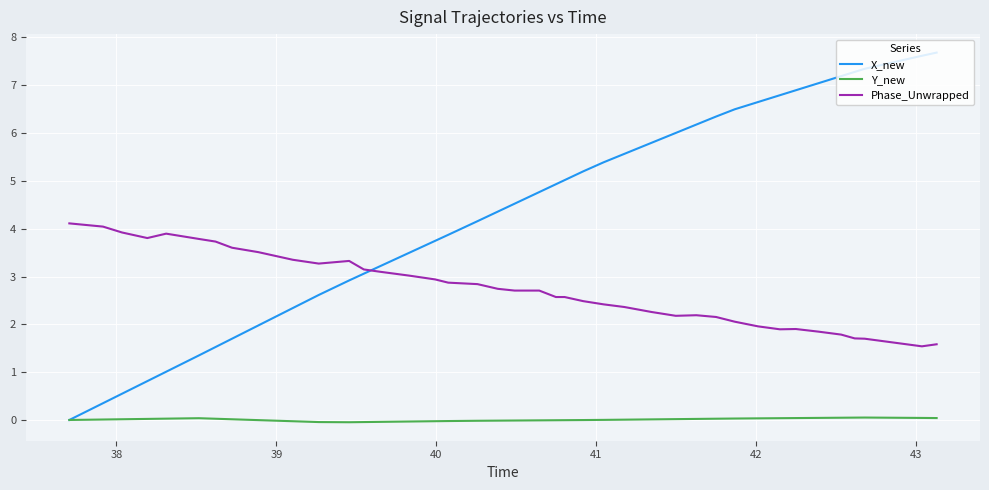

List the series in order of their peak value, highest first.

X_new, Phase_Unwrapped, Y_new